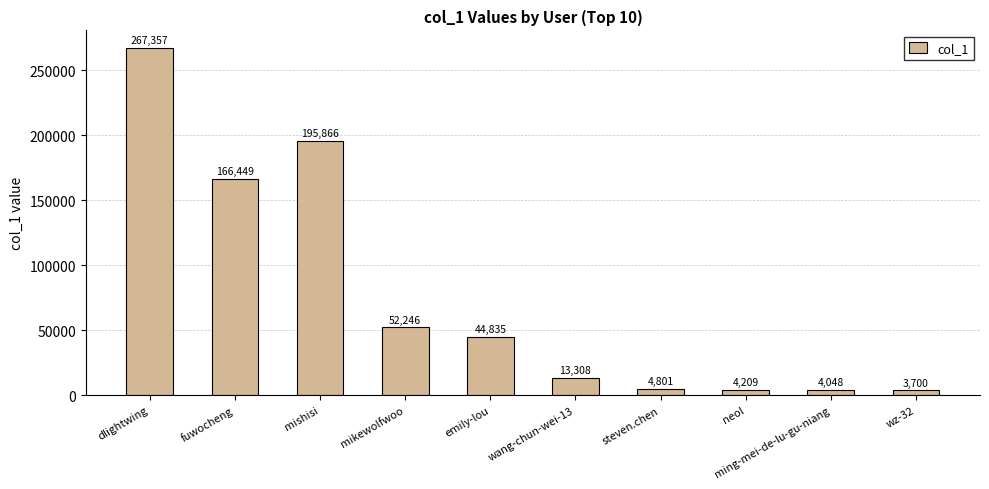

Is it true that the value at emily-lou is 44835?

True